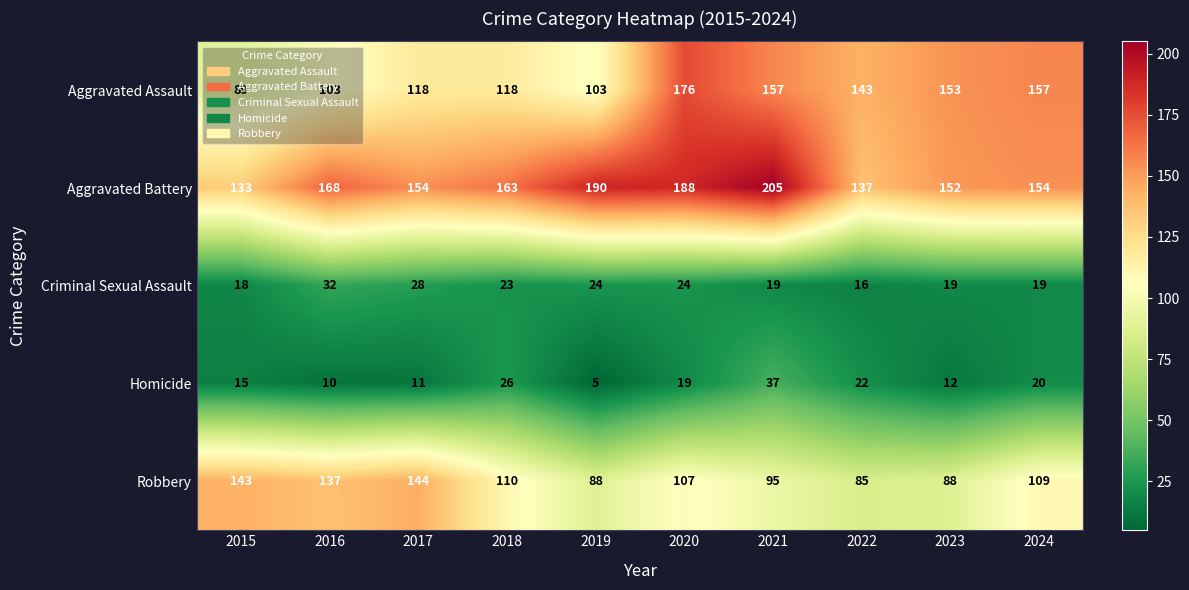

At how many categories does at least one series exceed 169?

3